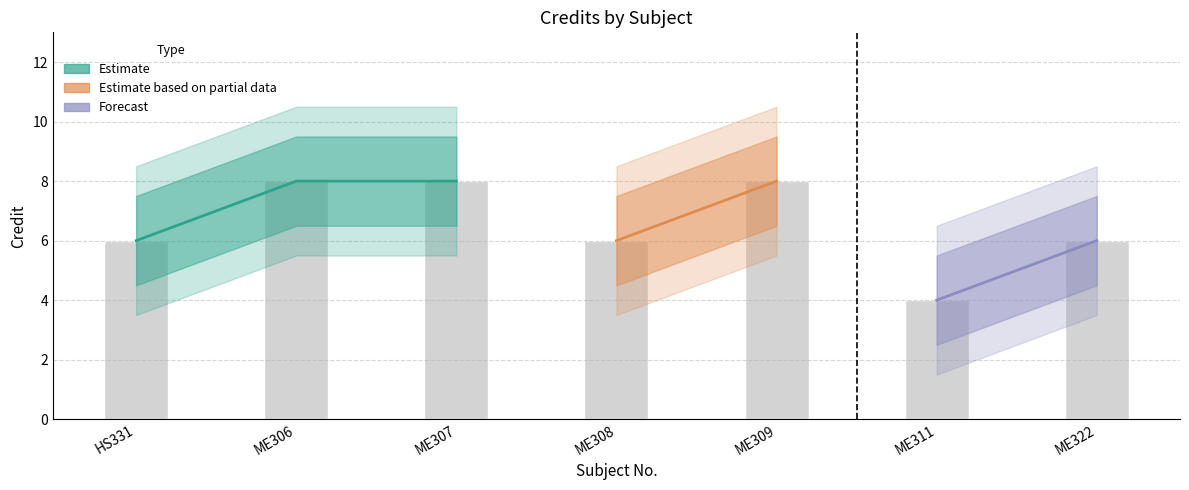

What is the minimum value for Credit_upper?

5.5